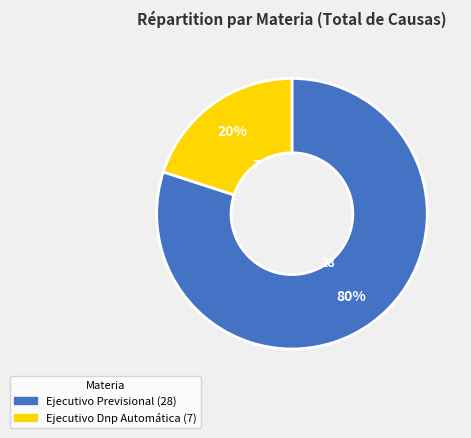

To the nearest percent, what is the difference between the Ejecutivo Previsional and Ejecutivo Dnp Automática slice percentages?

60%